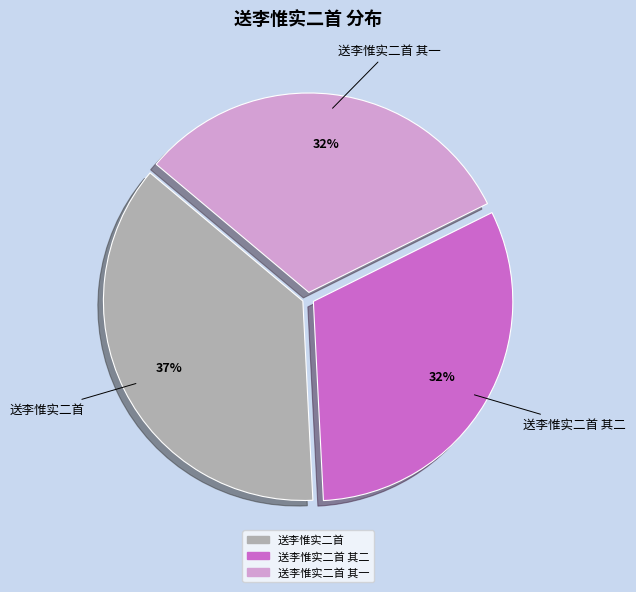

Is there a majority slice in this chart?

No